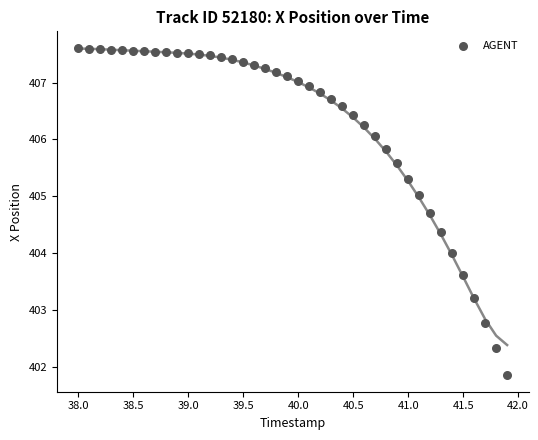

What is the range of X values (max minus min)?

3.9